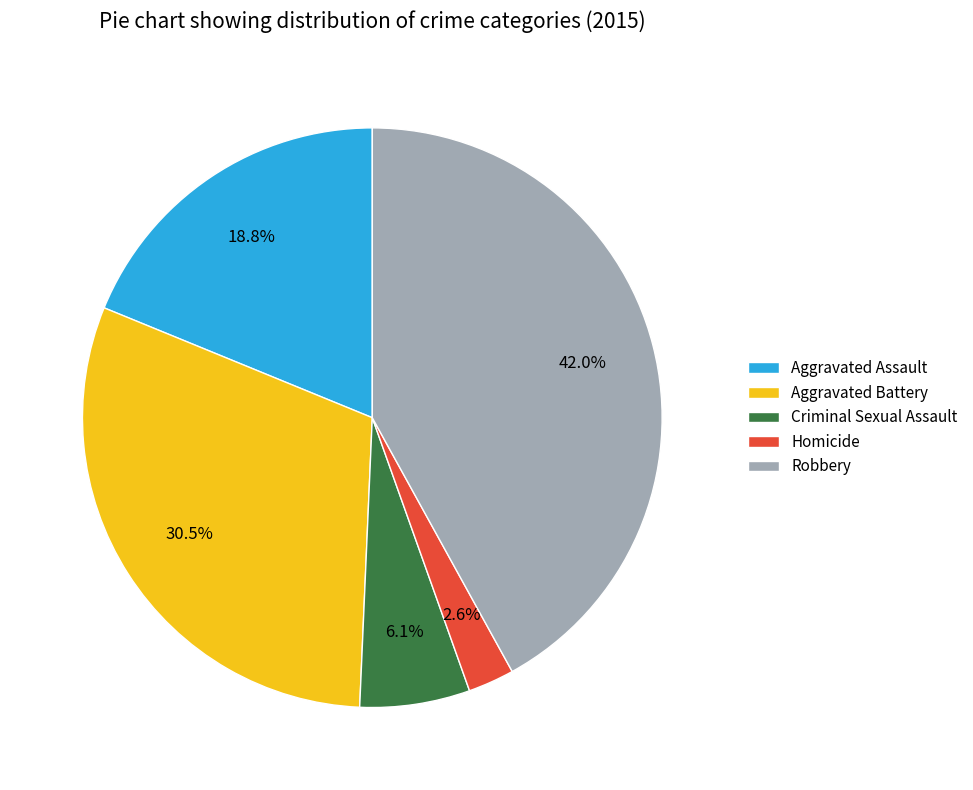

Between Homicide and Criminal Sexual Assault, which is larger?

Criminal Sexual Assault